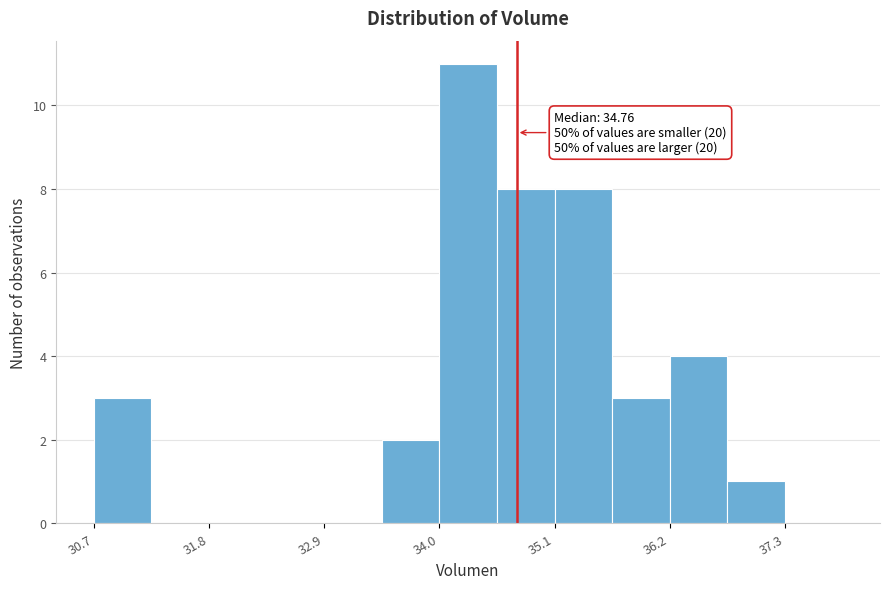

Read against the x-axis, roughly where is the centre of the tallest bar?

34.2